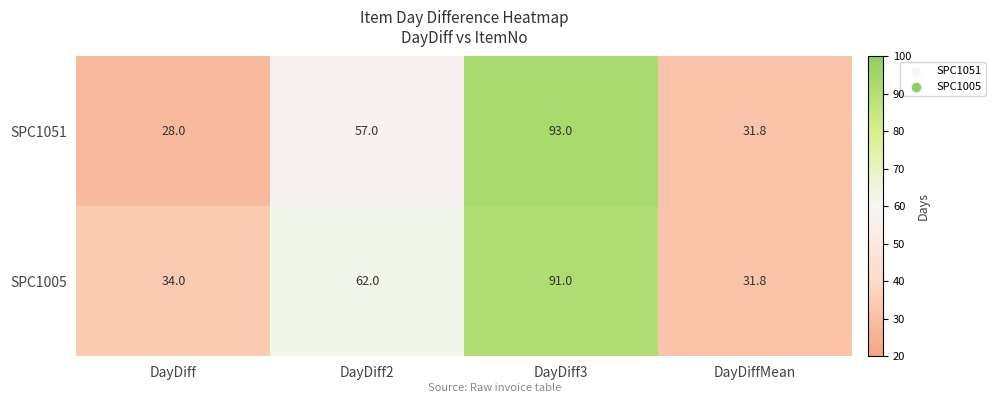

What is the sum of all SPC1005 values?

218.8